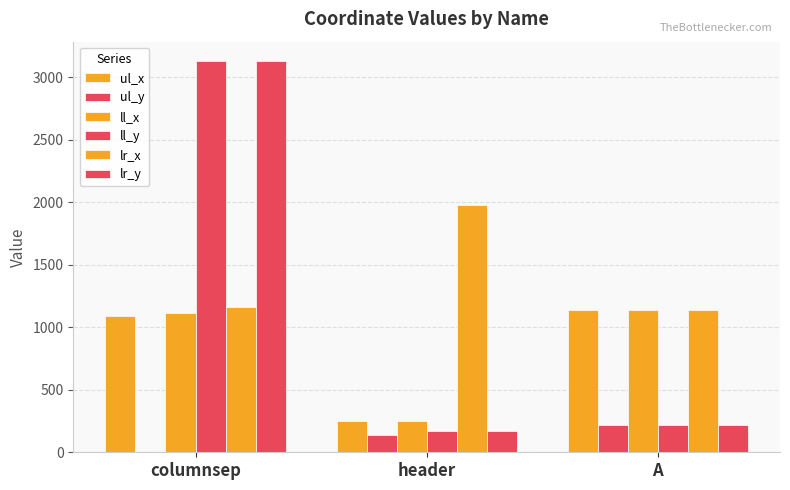

Reading right to left, transcribe all the data shown in this chart.

ul_x: 1136	254	1090
ul_y: 216	140	0
ll_x: 1136	254	1114
ll_y: 217	172	3129
lr_x: 1136	1978	1163
lr_y: 217	172	3129